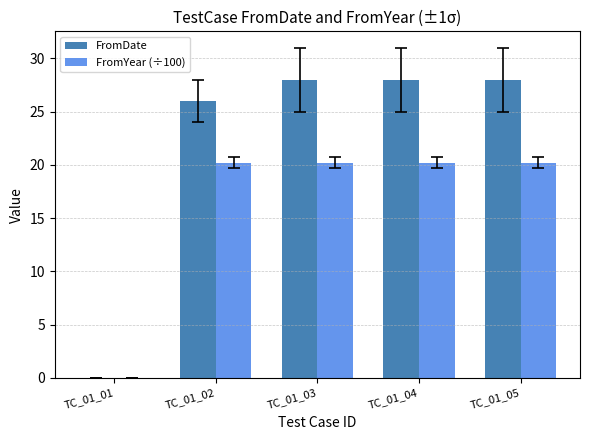

What is the maximum value shown in the chart?

28.0